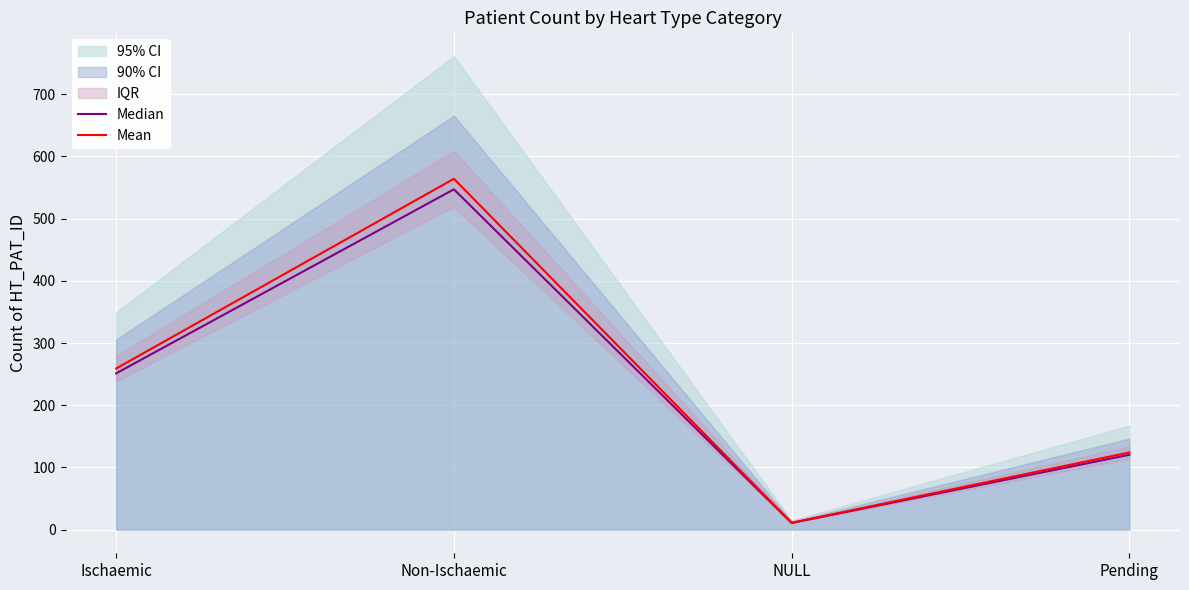

Read the Mean value at Pending.

124.0